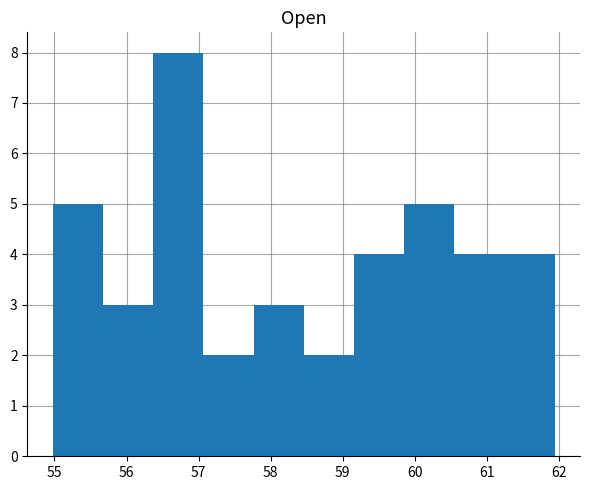

What is the height of the bar covering 55.0 to 55.7 on the x-axis? Neither the bar edges nor the heights are printed on the chart, so give them approximately, as read against the axes.

5